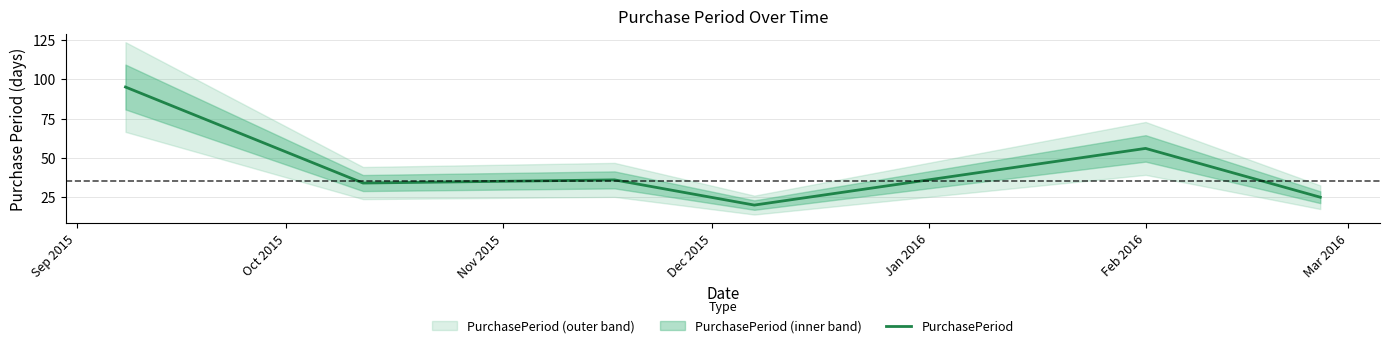

How many points are lower than both their immediate neighbors (excluding endpoints)?

2